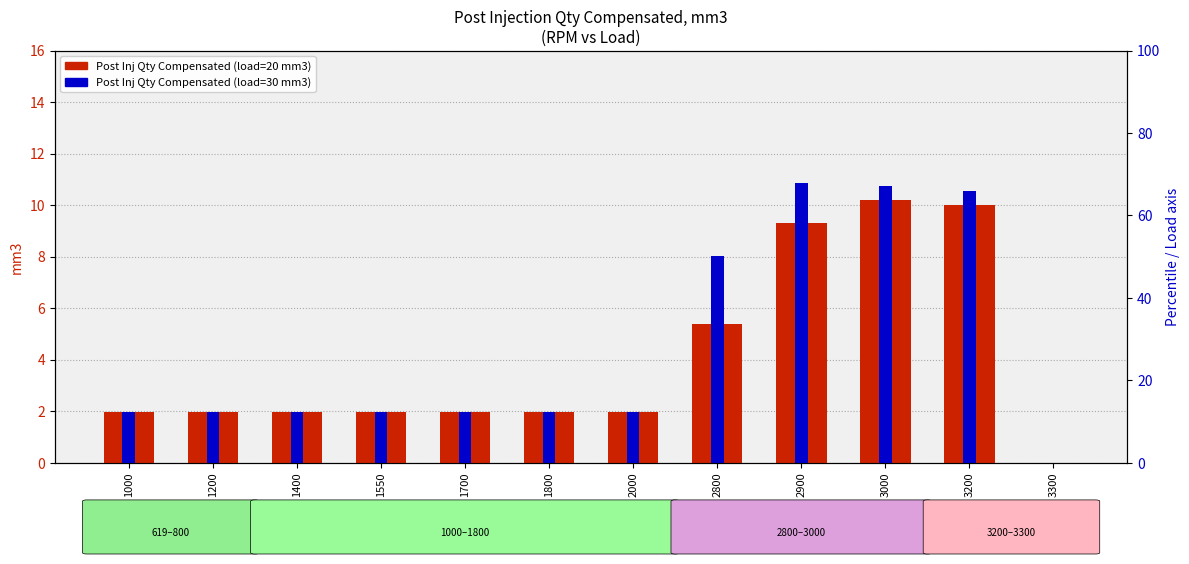

List the labels in order of Post Inj Qty Compensated (load=20) value, largest first.

3000, 3200, 2900, 2800, 1000, 1200, 1400, 1550, 1700, 1800, 2000, 3300